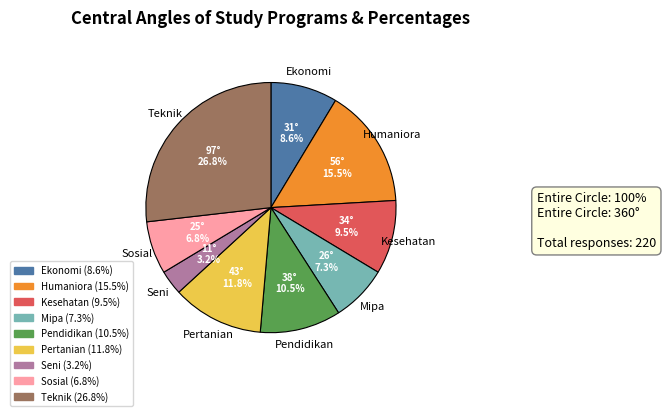

Does any single category account for the majority?

No